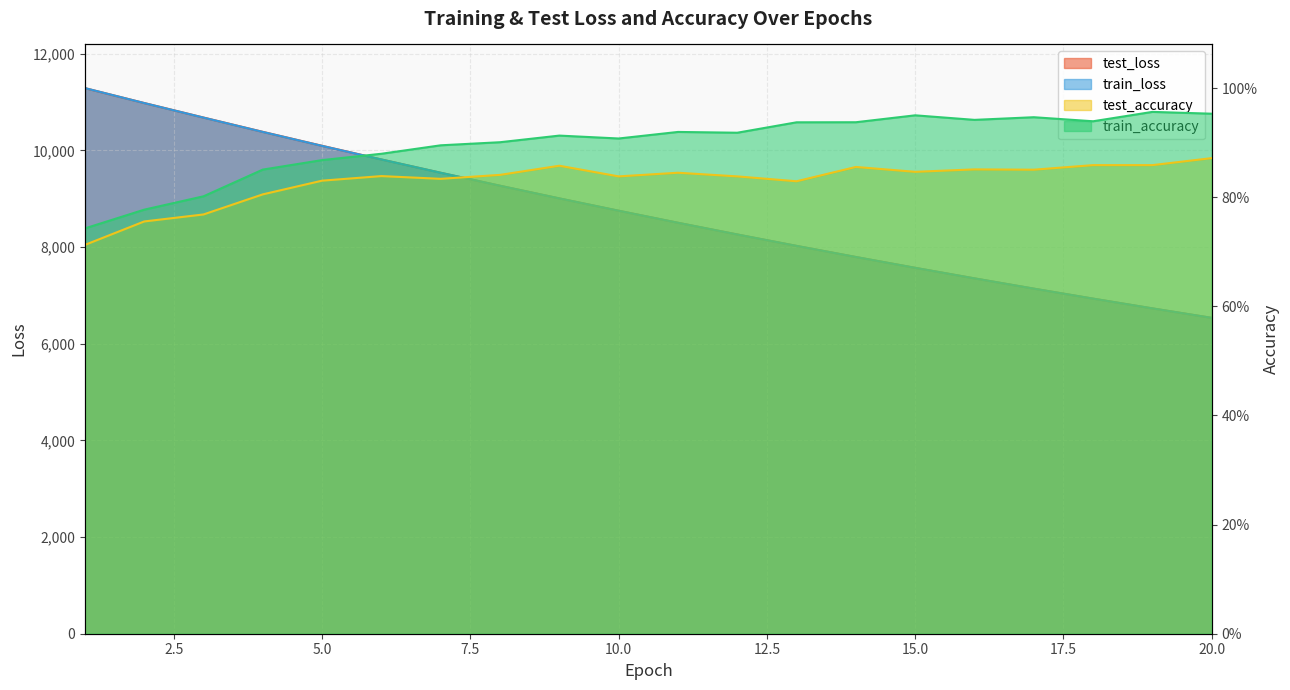

What are all the series names shown in the legend?

test_loss, train_loss, test_accuracy, train_accuracy